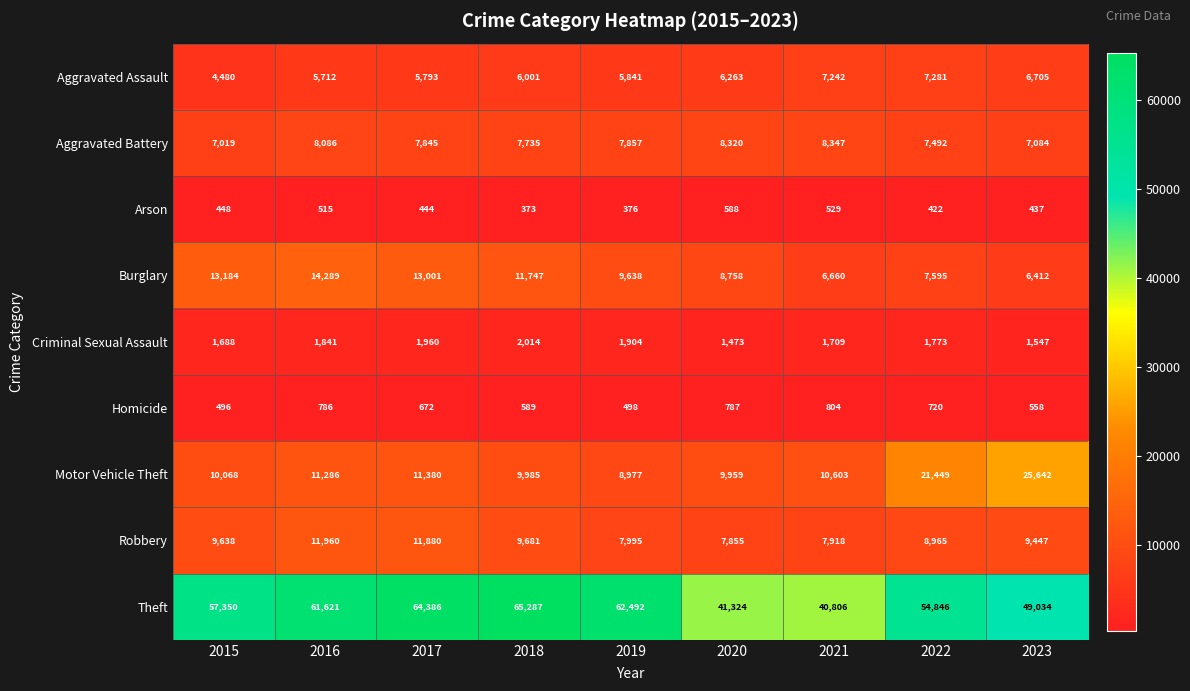

What is the difference between the highest and lowest values at 2023?

48597